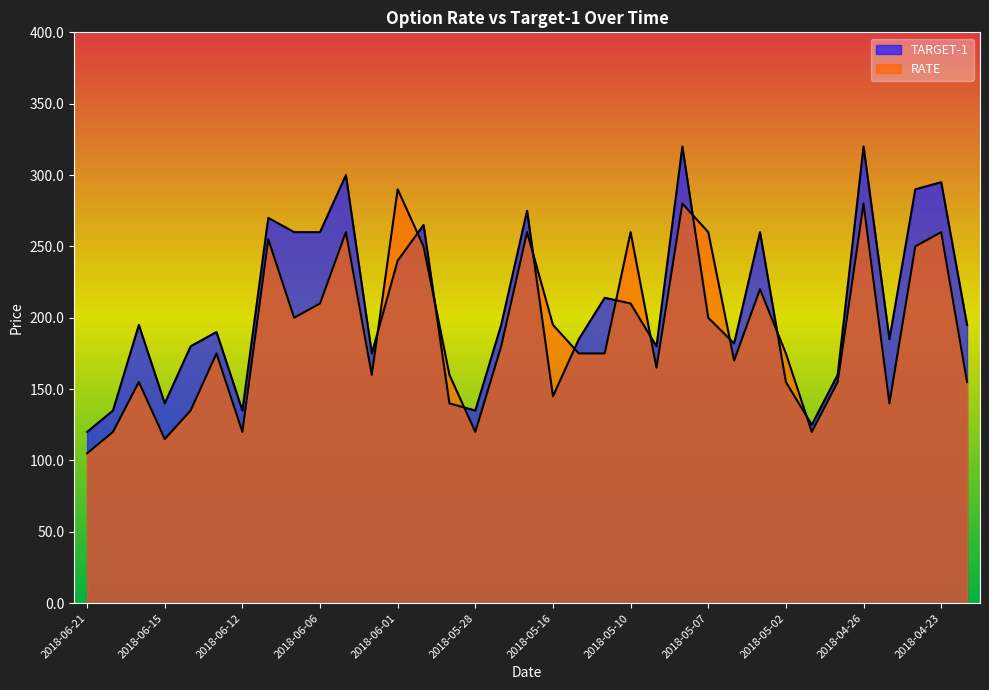

What is the total value across all series at 2018-05-02?

330